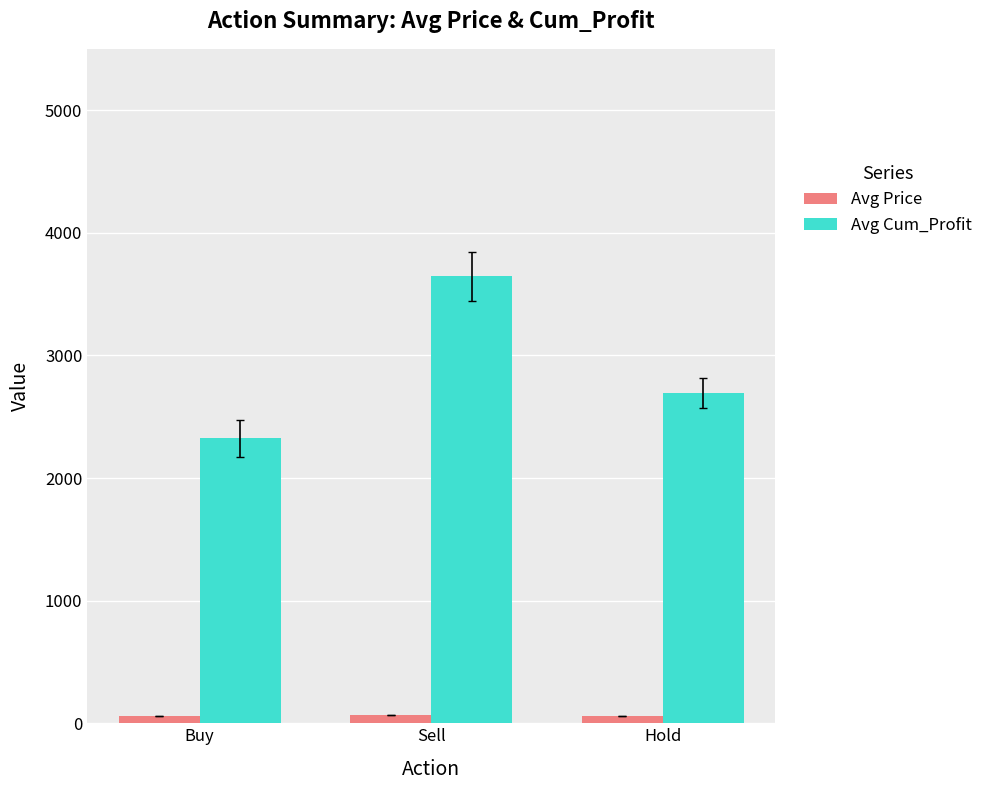

What is the spread (max minus min) of values at Buy?

2264.5